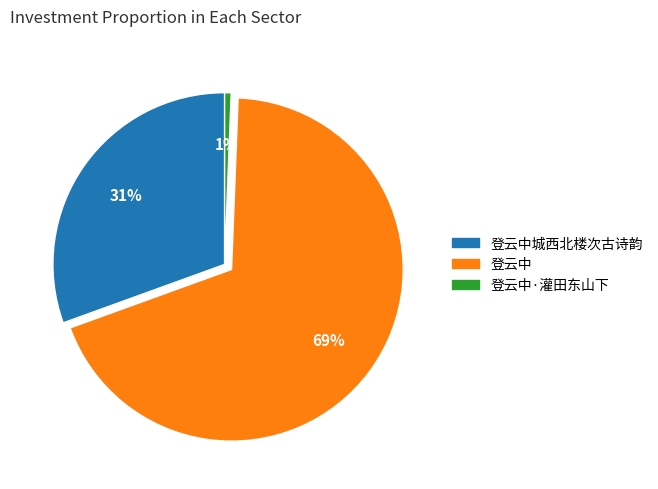

Does any single category account for the majority?

Yes